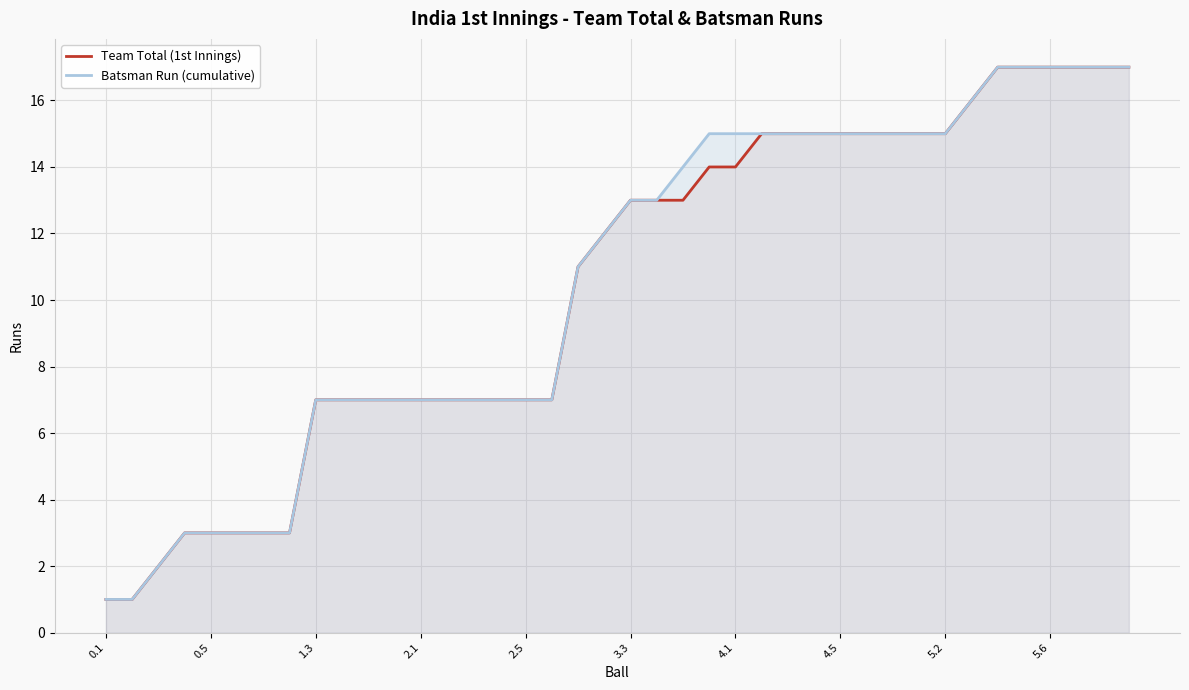

Which series has the largest range (max minus min)?

Team Total (1st Innings)